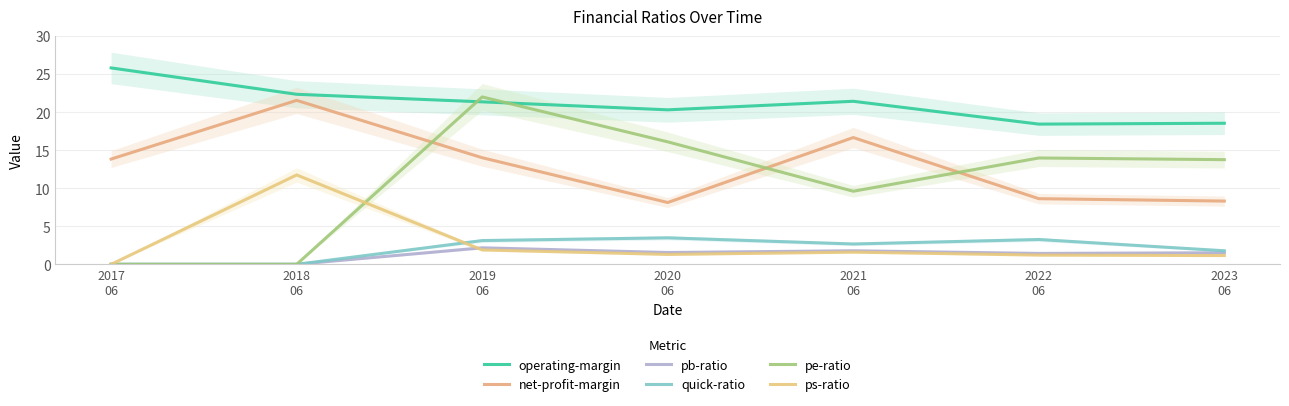

Reading left to right, transcribe all the data shown in this chart.

operating-margin: 2017
06=25.8	2018
06=22.3	2019
06=21.3	2020
06=20.3	2021
06=21.4	2022
06=18.4	2023
06=18.5
net-profit-margin: 2017
06=13.8	2018
06=21.5	2019
06=14.0	2020
06=8.1	2021
06=16.7	2022
06=8.6	2023
06=8.3
pb-ratio: 2017
06=0.0	2018
06=0.0	2019
06=2.2	2020
06=1.6	2021
06=1.8	2022
06=1.4	2023
06=1.5
quick-ratio: 2017
06=0.0	2018
06=0.0	2019
06=3.1	2020
06=3.5	2021
06=2.7	2022
06=3.3	2023
06=1.8
pe-ratio: 2017
06=0.0	2018
06=0.0	2019
06=22.0	2020
06=16.1	2021
06=9.6	2022
06=14.0	2023
06=13.8
ps-ratio: 2017
06=0.0	2018
06=11.7	2019
06=1.9	2020
06=1.3	2021
06=1.6	2022
06=1.2	2023
06=1.1